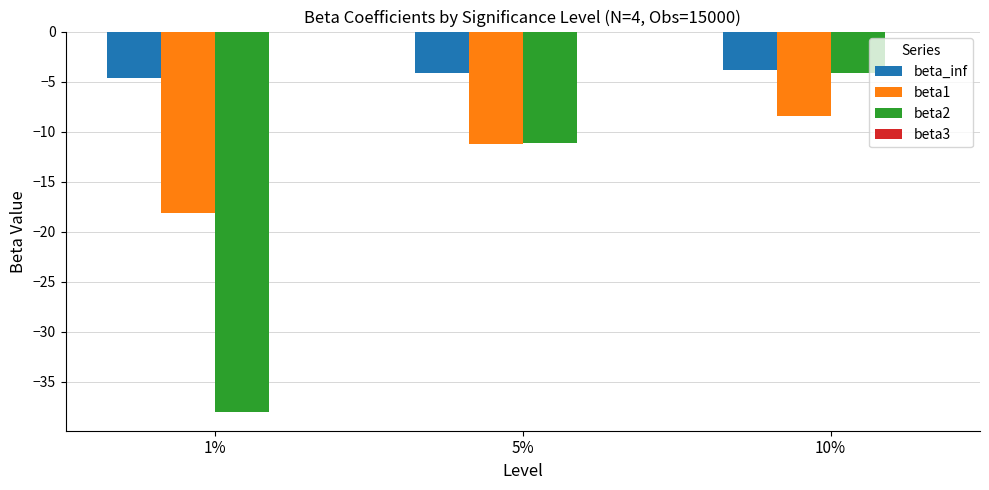

What is the lowest value of the beta1 series?

-18.1